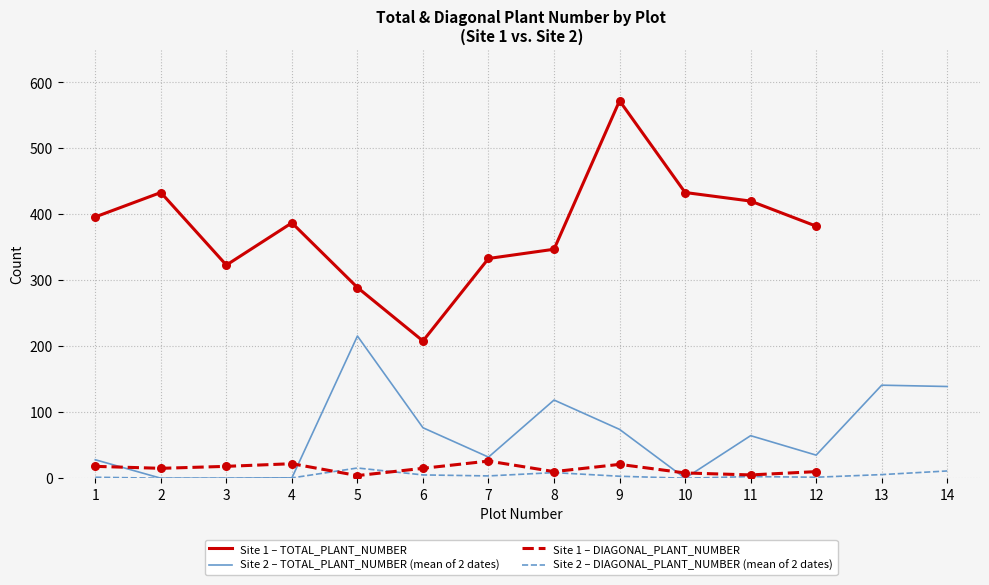

Which series reaches the maximum Y coordinate?

TOTAL_PLANT_NUMBER